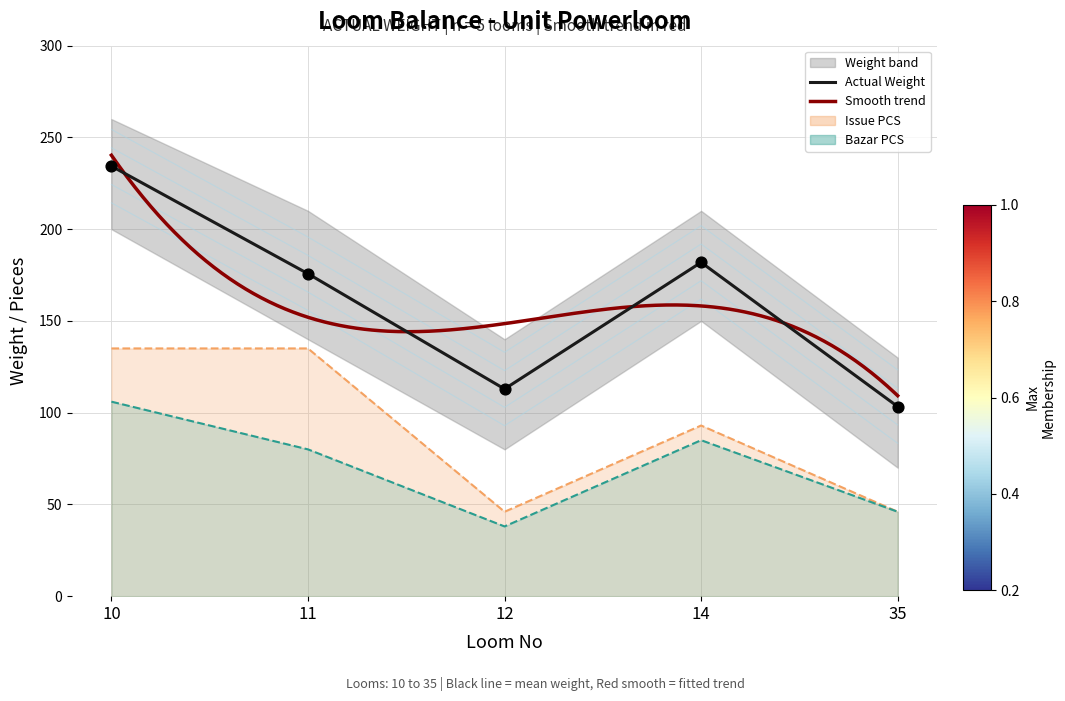

What is the total value across all series at 35?

175.3